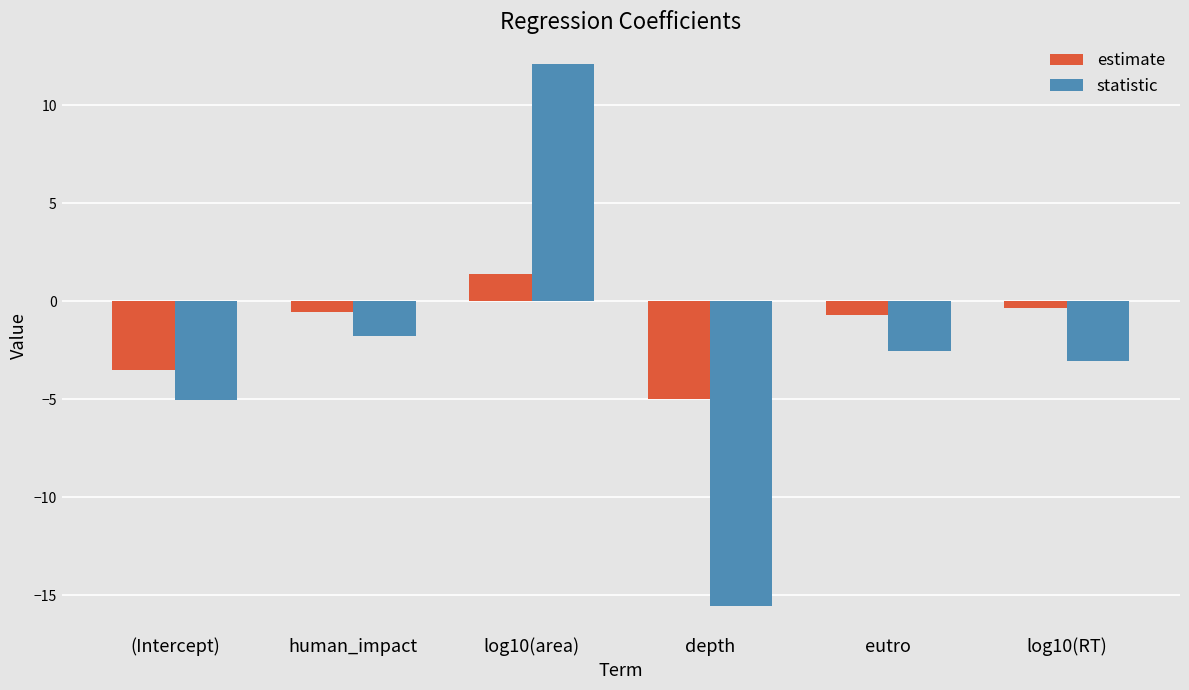

How many values in statistic are above zero?

1